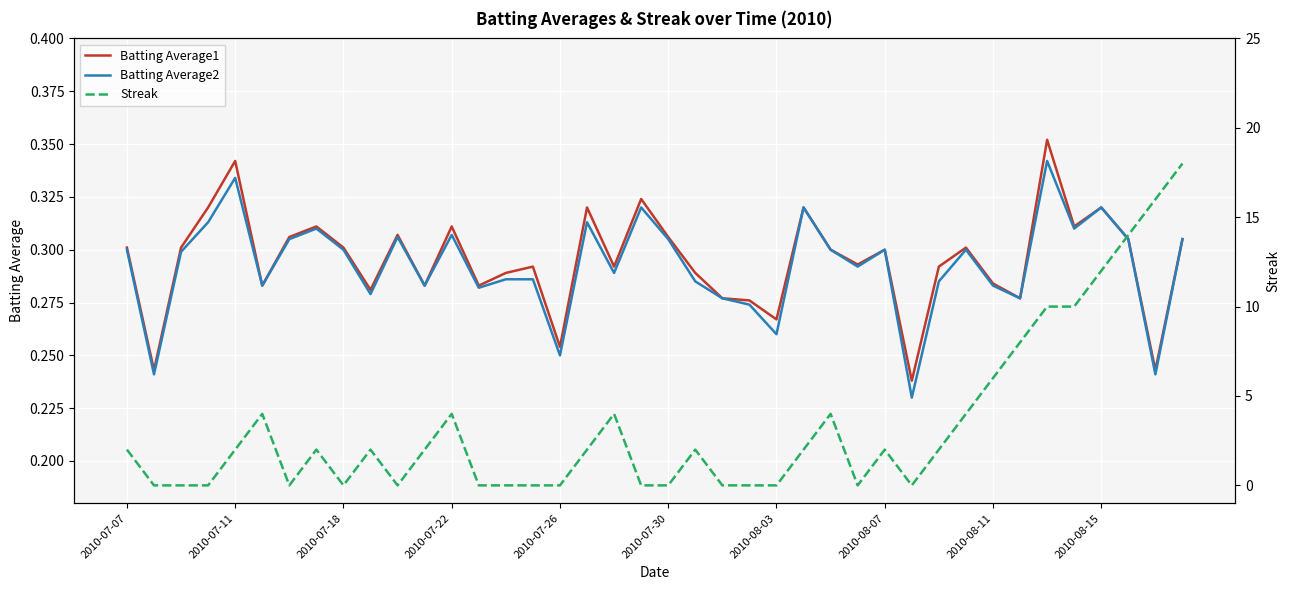

What are all the series names shown in the legend?

Batting Average1, Batting Average2, Streak